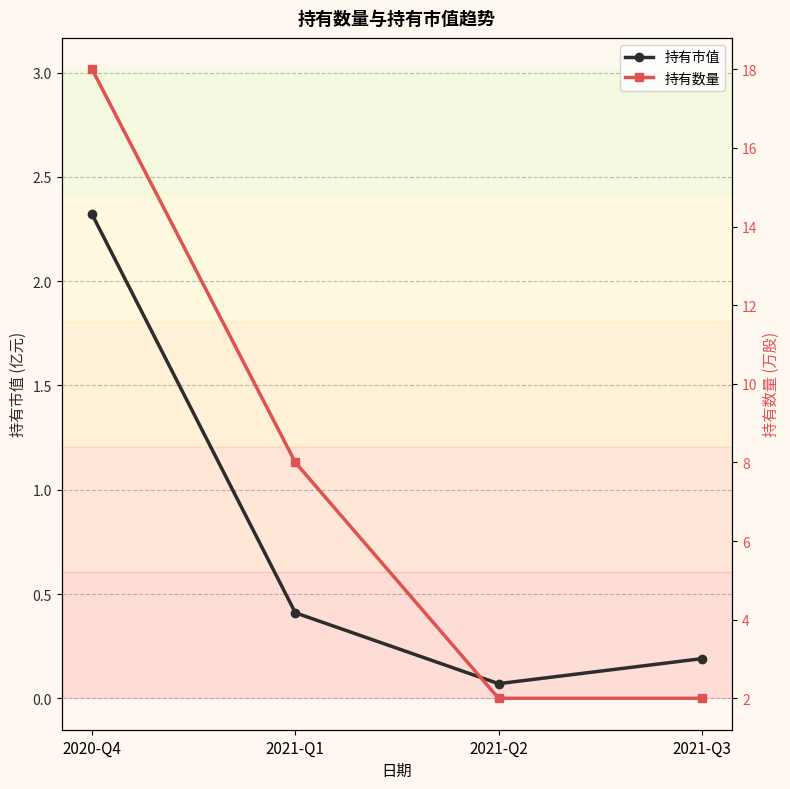

Is this an area chart (filled region under the line)?

No